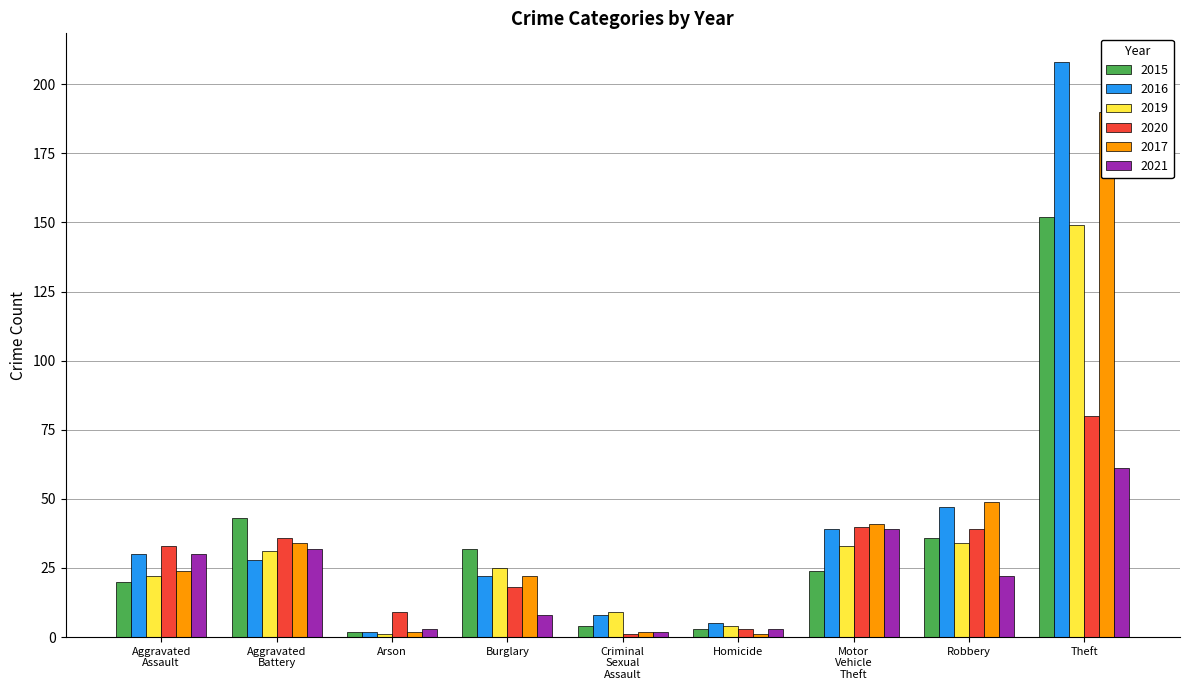

What is the value of the 2019 bar at the 8th from the left?

34